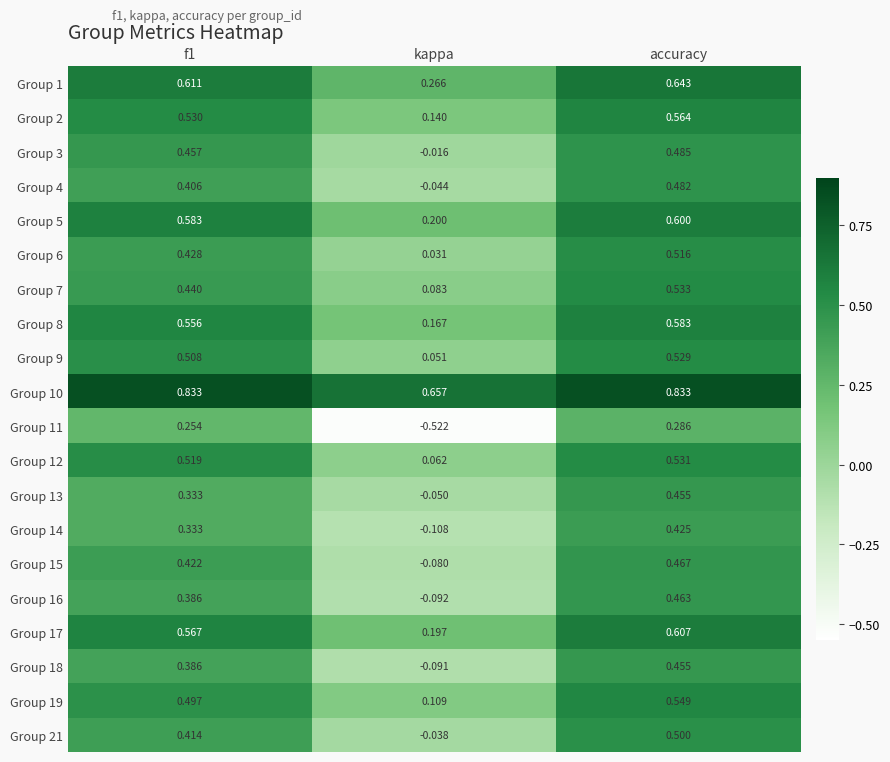

What is the spread (max minus min) of values at f1?

0.6